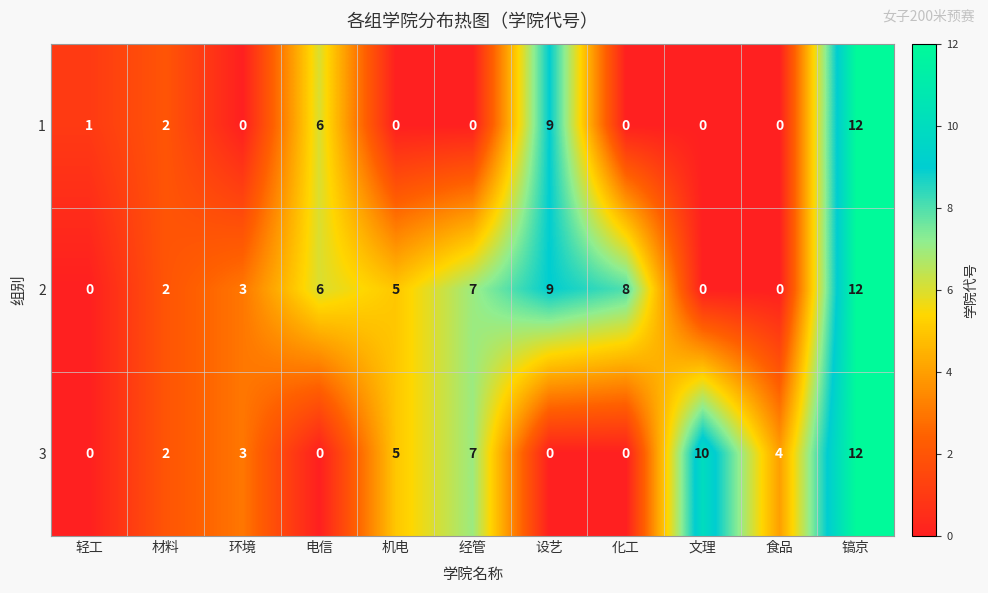

Where is 3 nearest to the value 6?

机电